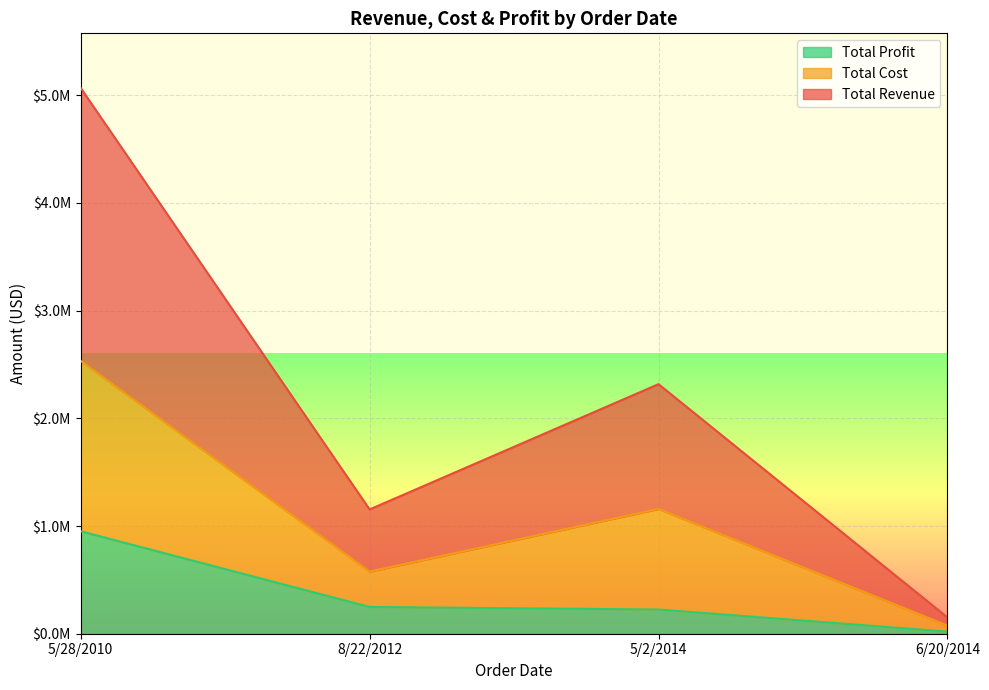

What is the label of the 3rd point from the right?

8/22/2012